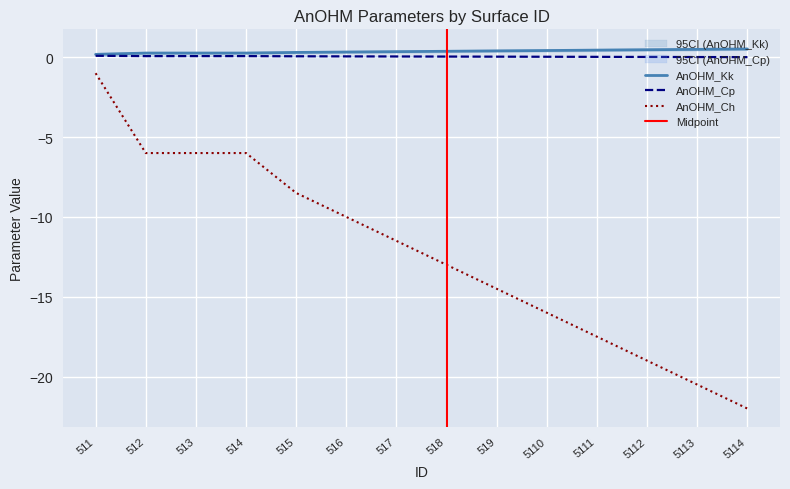

Is it true that AnOHM_Ch equals -1.0 at 511?

True